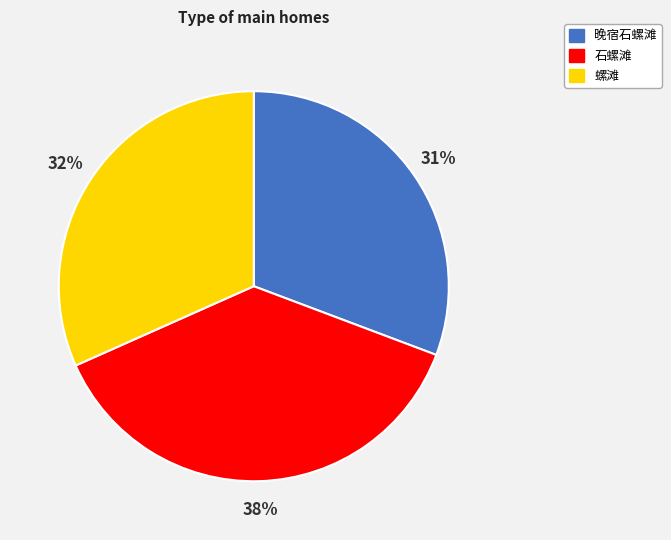

What is the ratio of the value at 石螺滩 to the value at 螺滩?

1.2